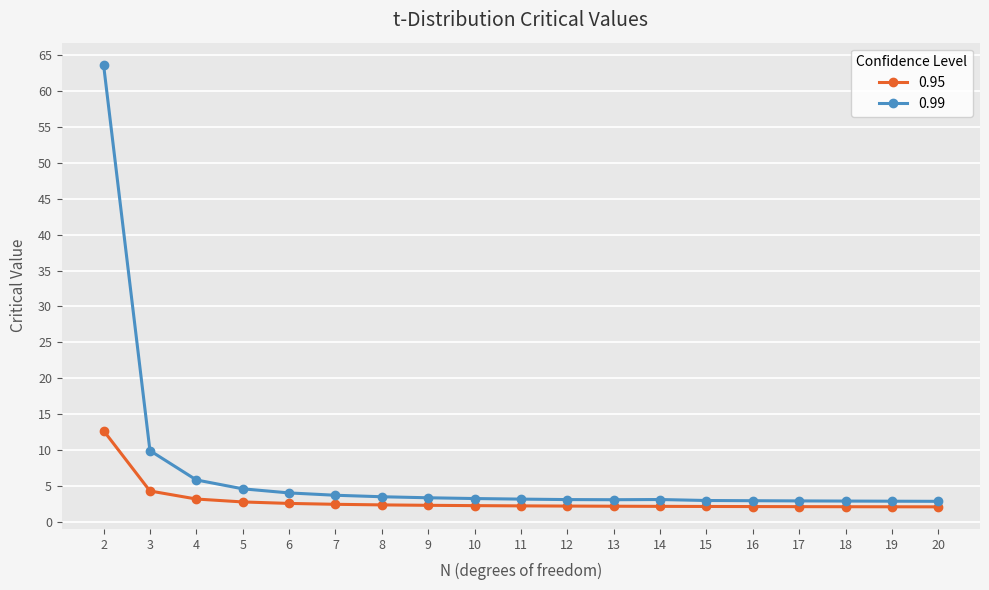

True or false: 0.99 and 0.95 cross at least once.

False